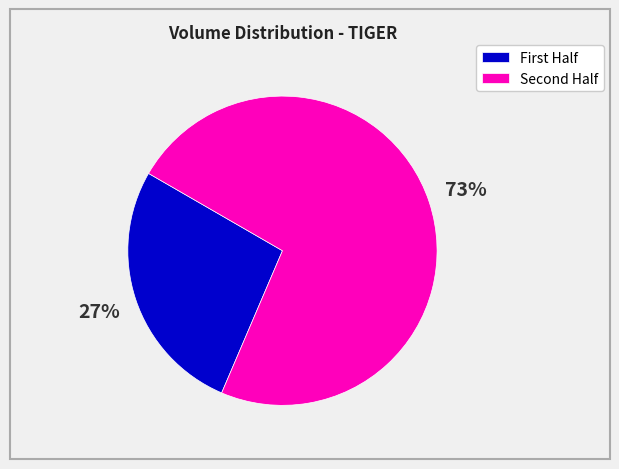

Count the number of slices in the pie.

2